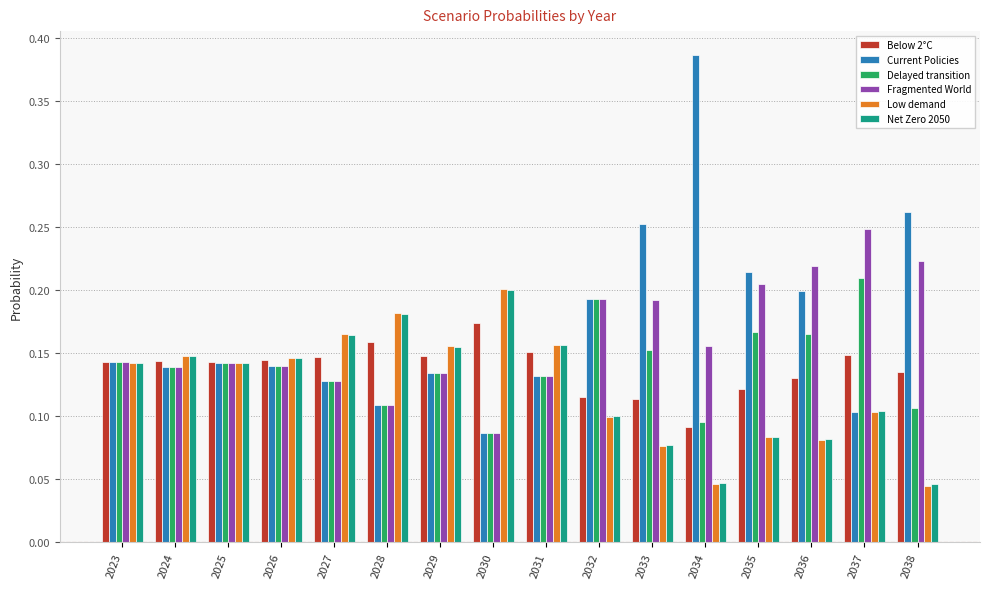

What is the total value across all series at 2024?

0.9